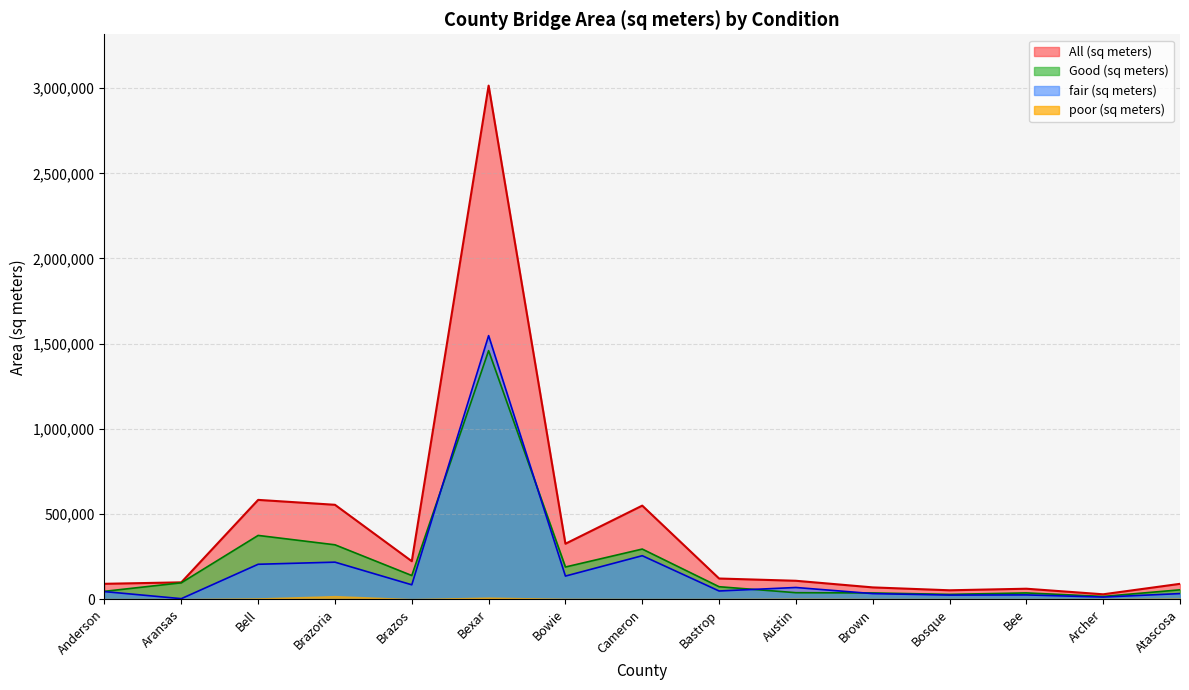

What position from the left is Anderson?

1